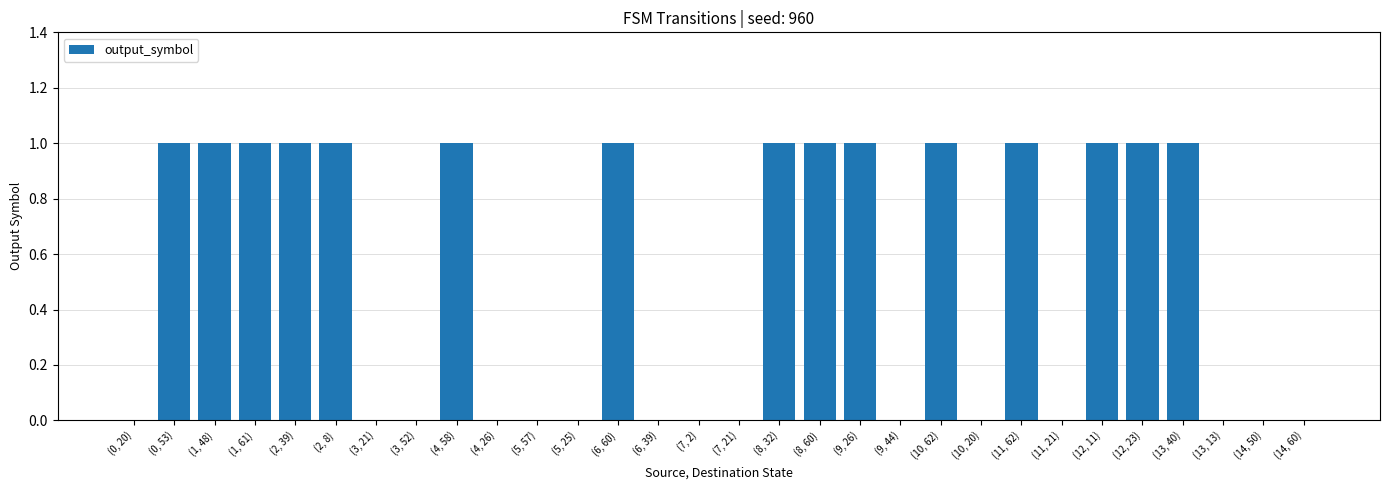

The chart shows a value of 1 at (12, 23). True or false?

True